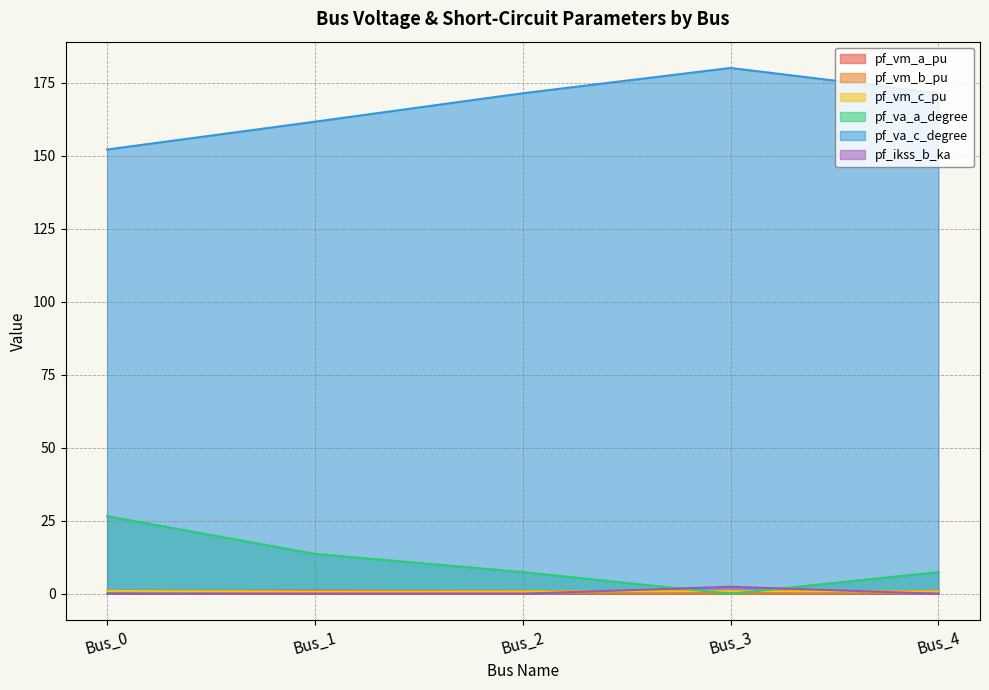

The value of pf_vm_b_pu at Bus_3 is 0.0. True or false?

True